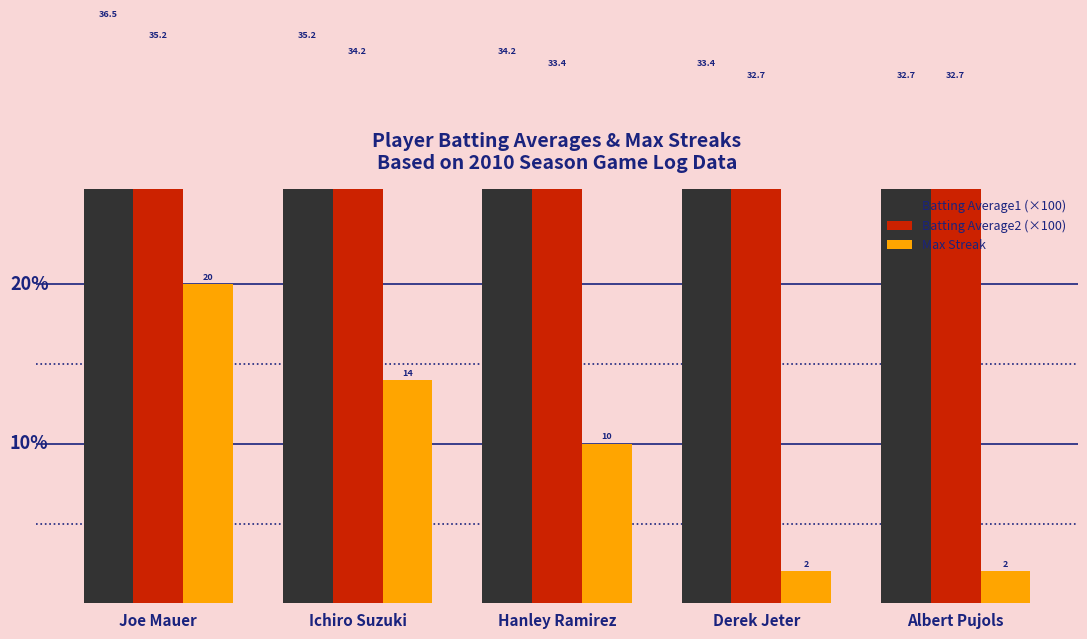

What is the difference between the maximum and minimum values in the Batting Average2 (×100) series?

2.5